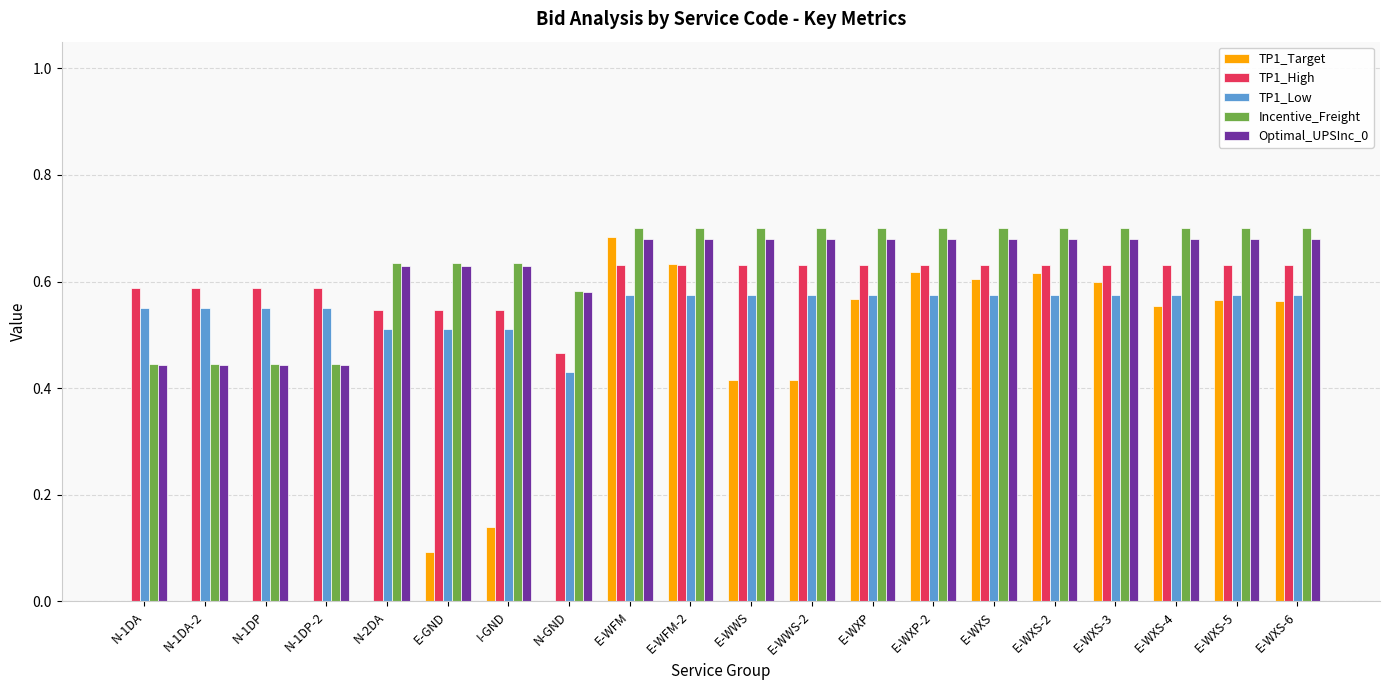

Count the TP1_Target values in the range 0 to 1.

20